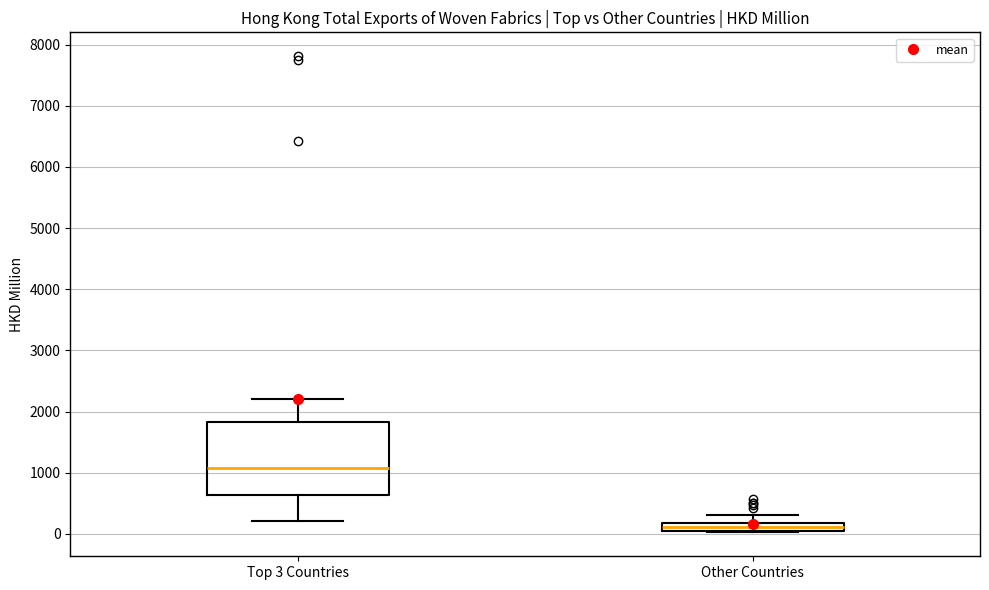

Where does the median line of the box for Top 3 Countries sit on the y-axis? The values are not printed on the chart, so give them approximately, as read against the axis.

1100